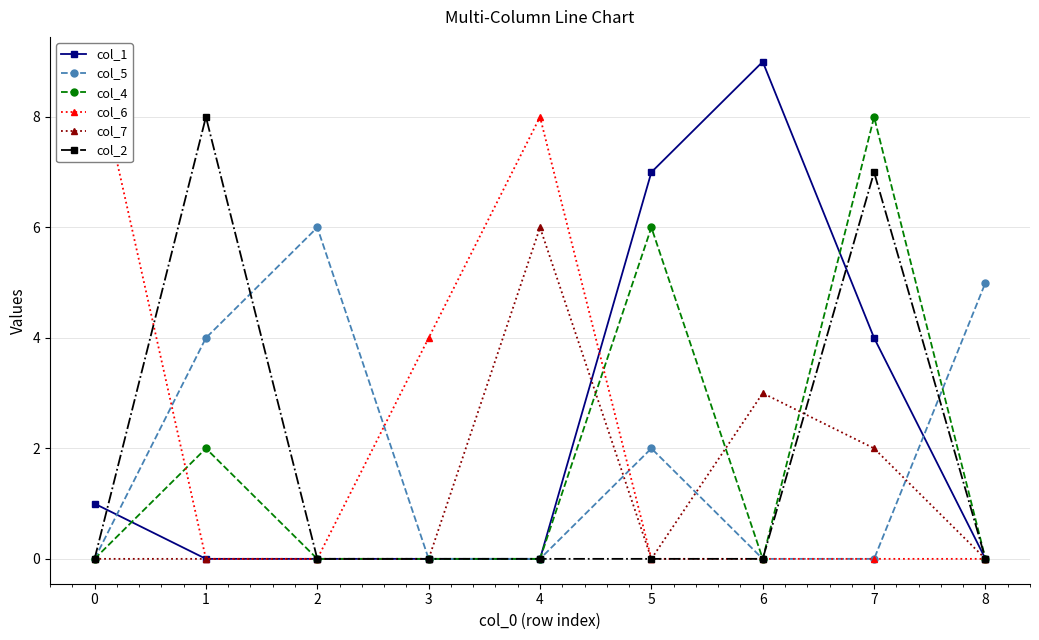

What is the spread (max minus min) of values at 0?

9